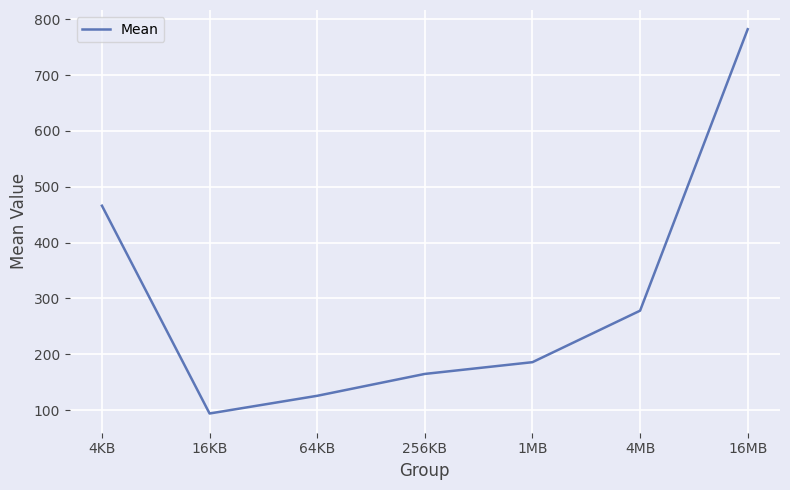

What is the ratio of the value at 256KB to the value at 16MB?

0.2